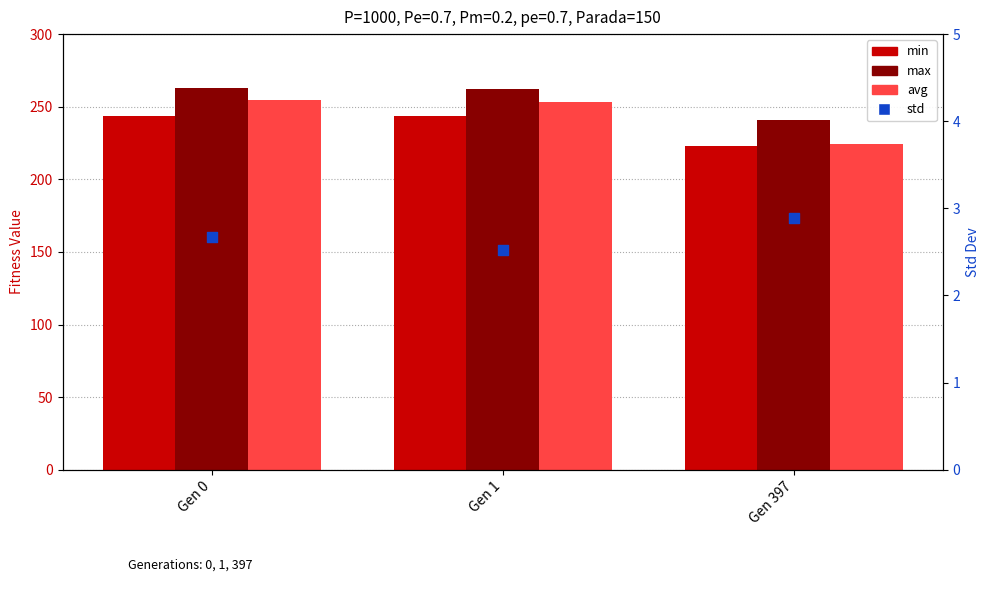

Which series reaches the maximum Y coordinate?

max